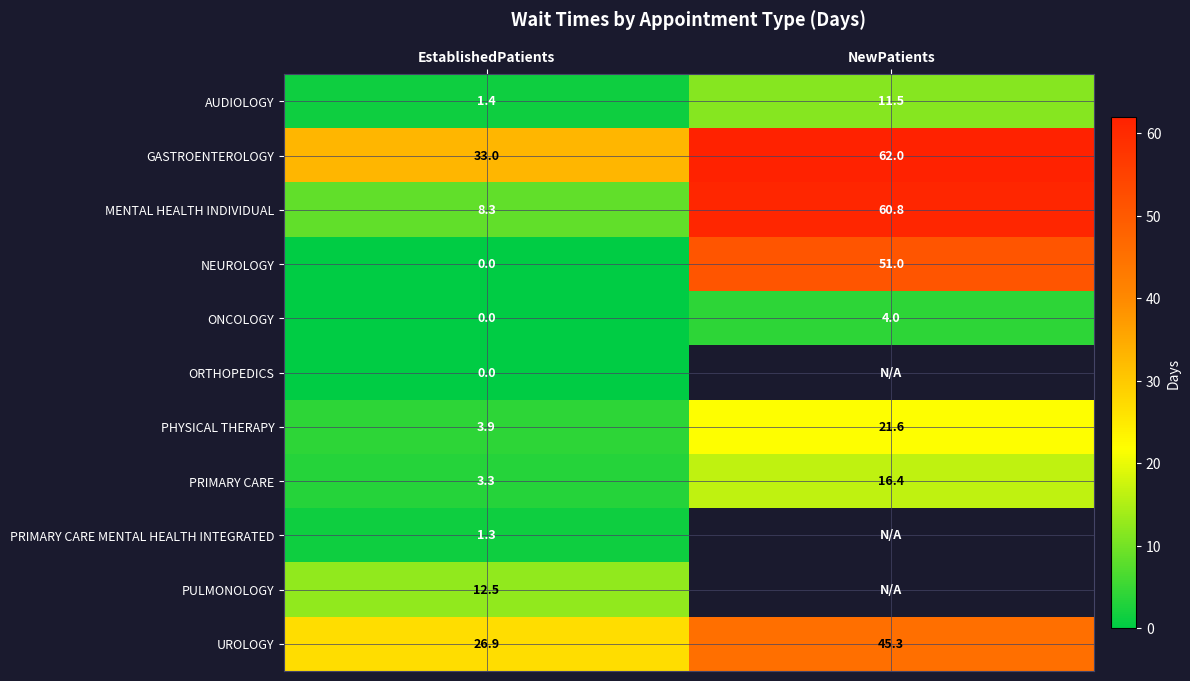

The value of GASTROENTEROLOGY at EstablishedPatients is 11.0. True or false?

False